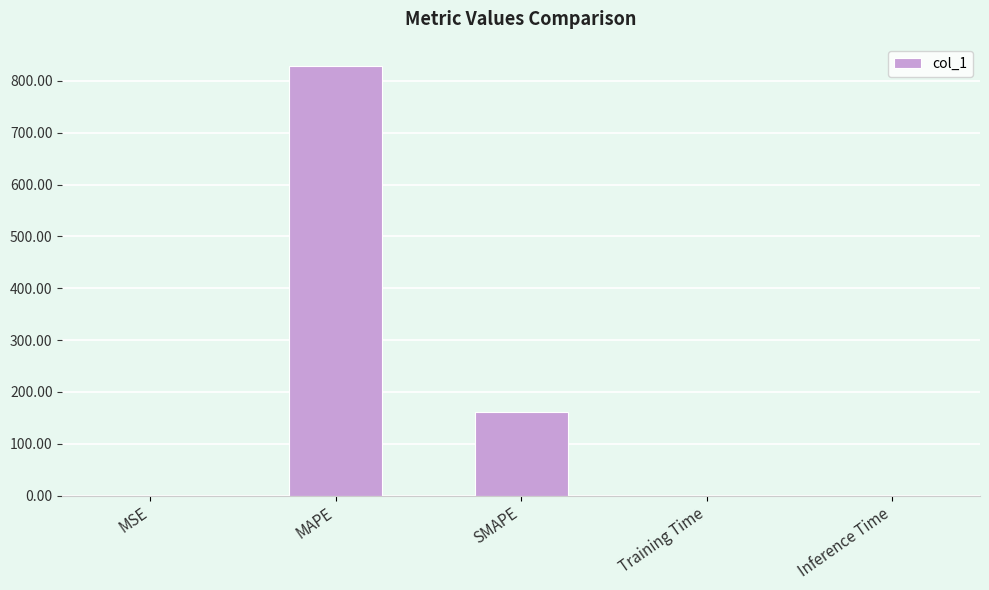

What is the maximum value shown in the chart?

829.0